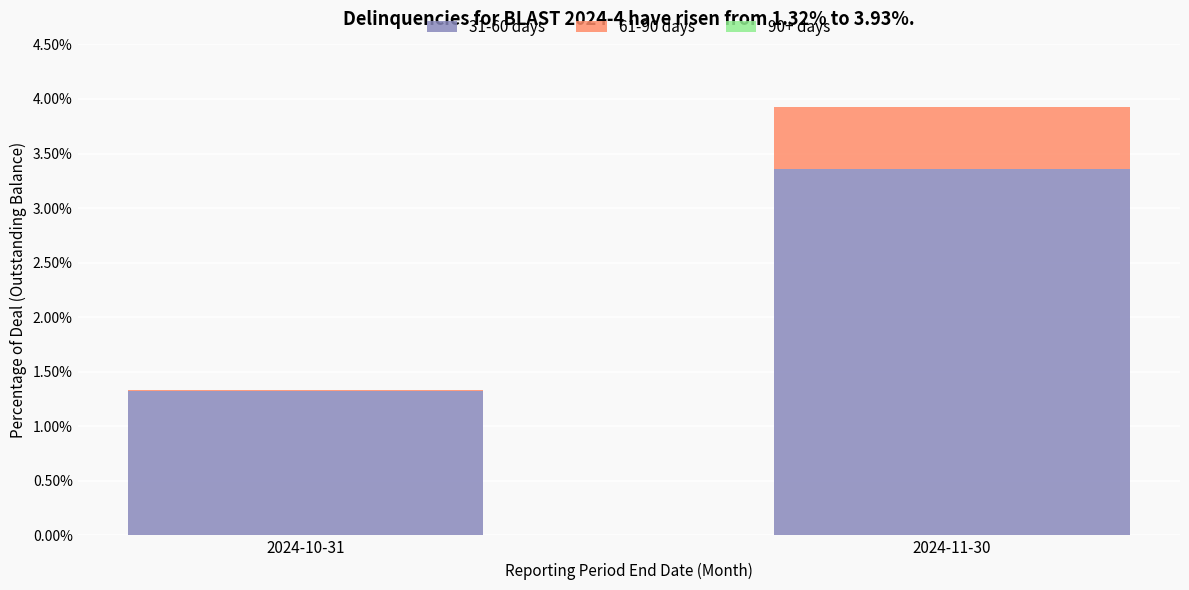

Are the bars grouped side by side (vs. stacked)?

No